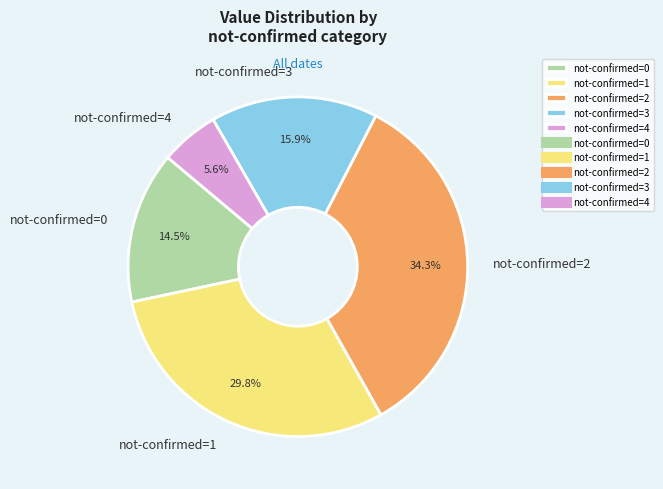

Rank the categories by value from highest to lowest.

not-confirmed=2, not-confirmed=1, not-confirmed=3, not-confirmed=0, not-confirmed=4